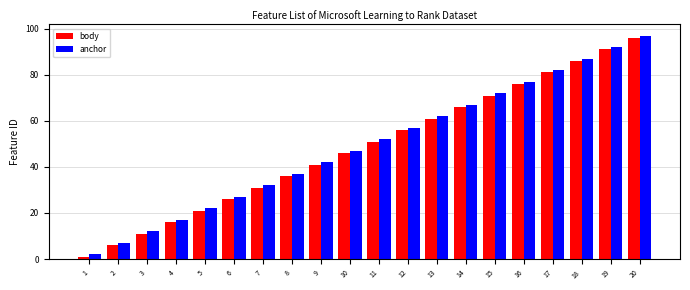

What is the maximum value shown in the chart?

97